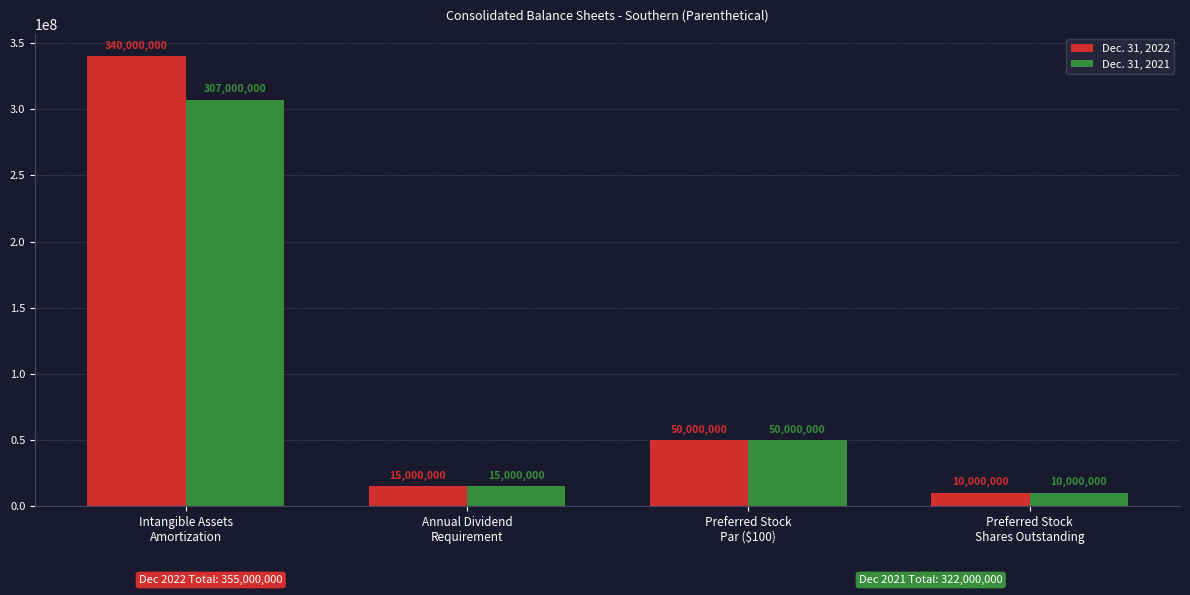

Is it true that Dec. 31, 2022 equals 50000000 at Preferred Stock
Par ($100)?

True